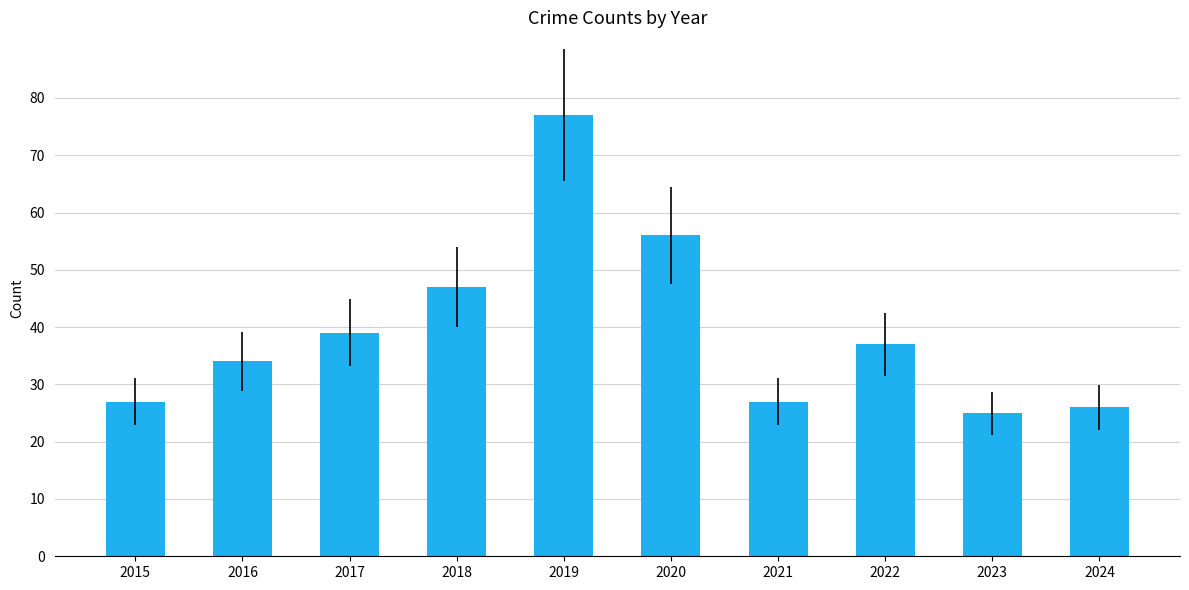

How many distinct data groups are displayed?

1